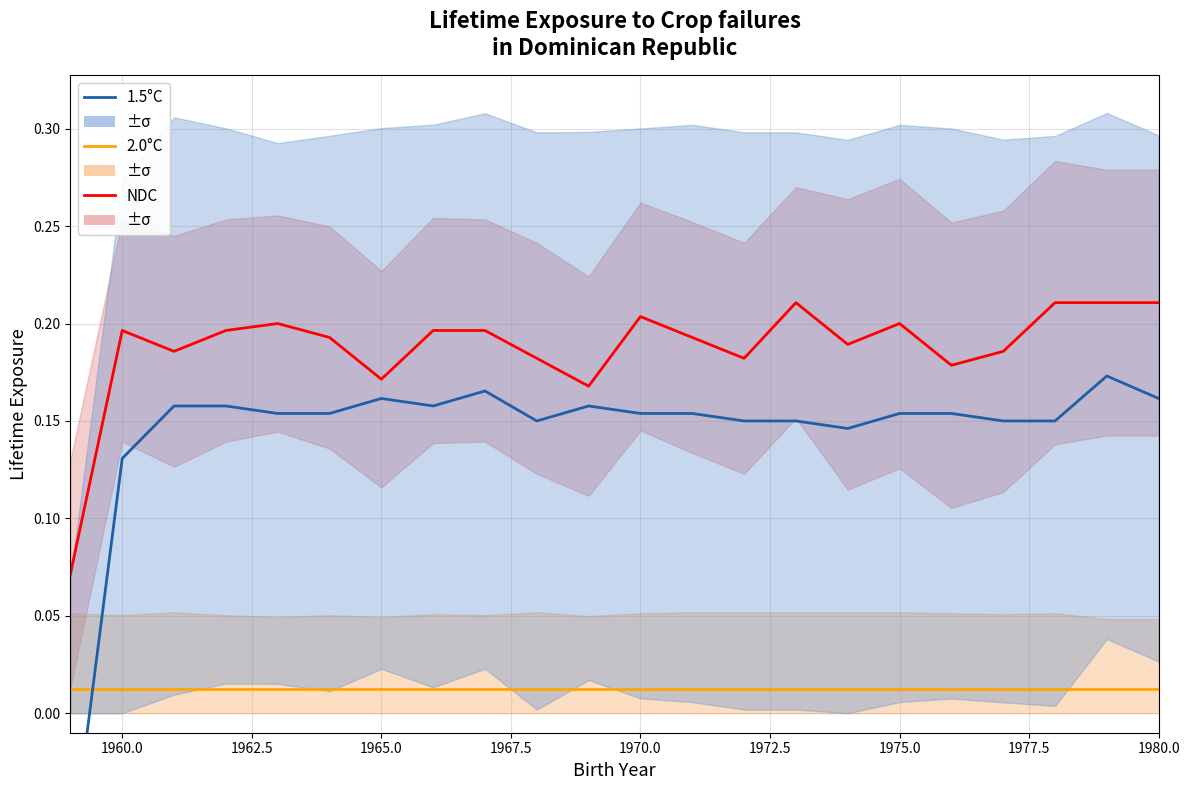

How many lines are shown in the chart?

3